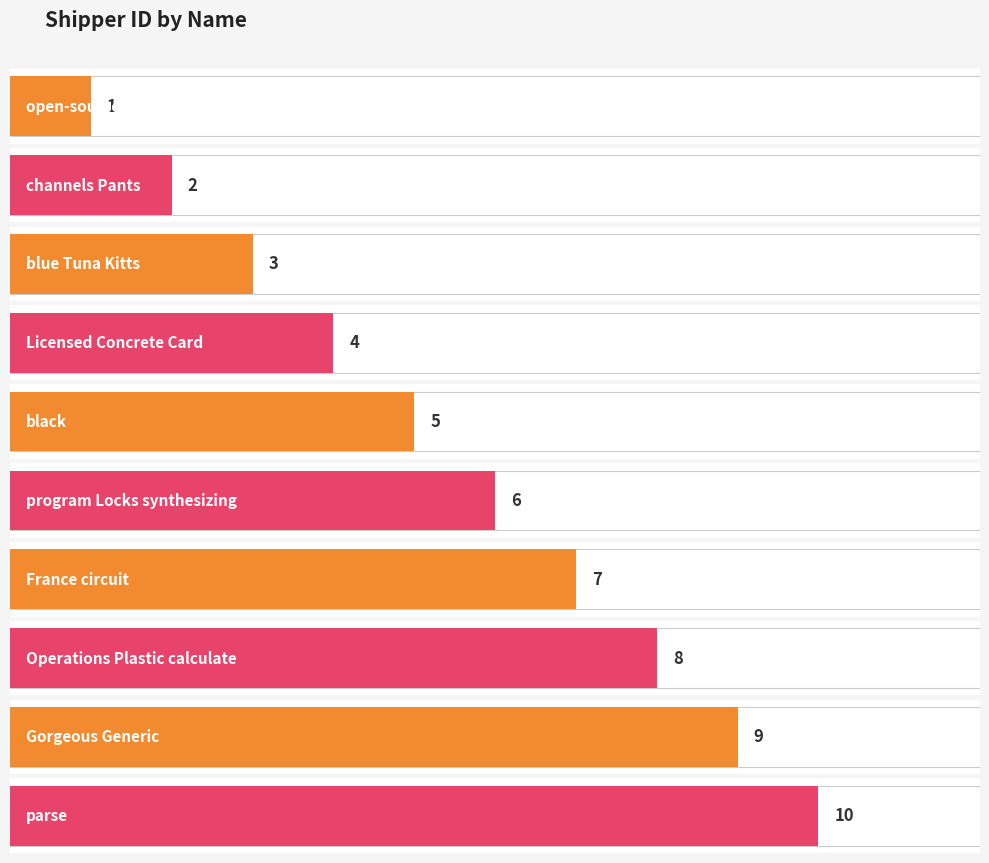

How many bars are there in total?

10